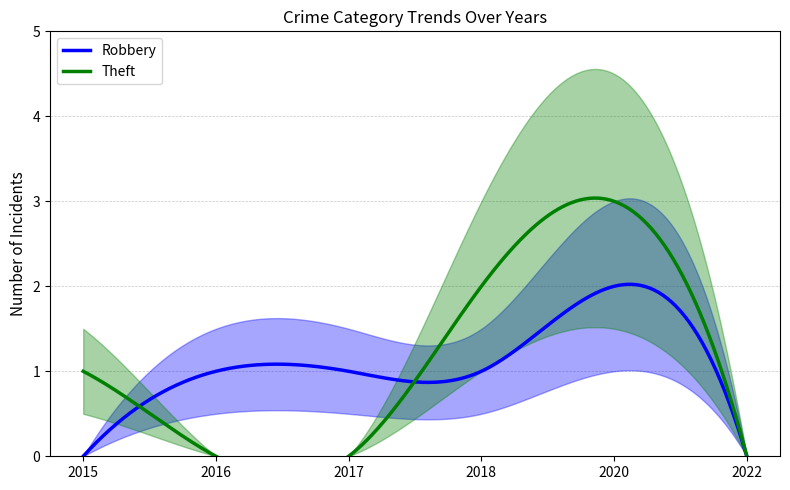

List the series in order of their peak value, lowest first.

Robbery, Theft